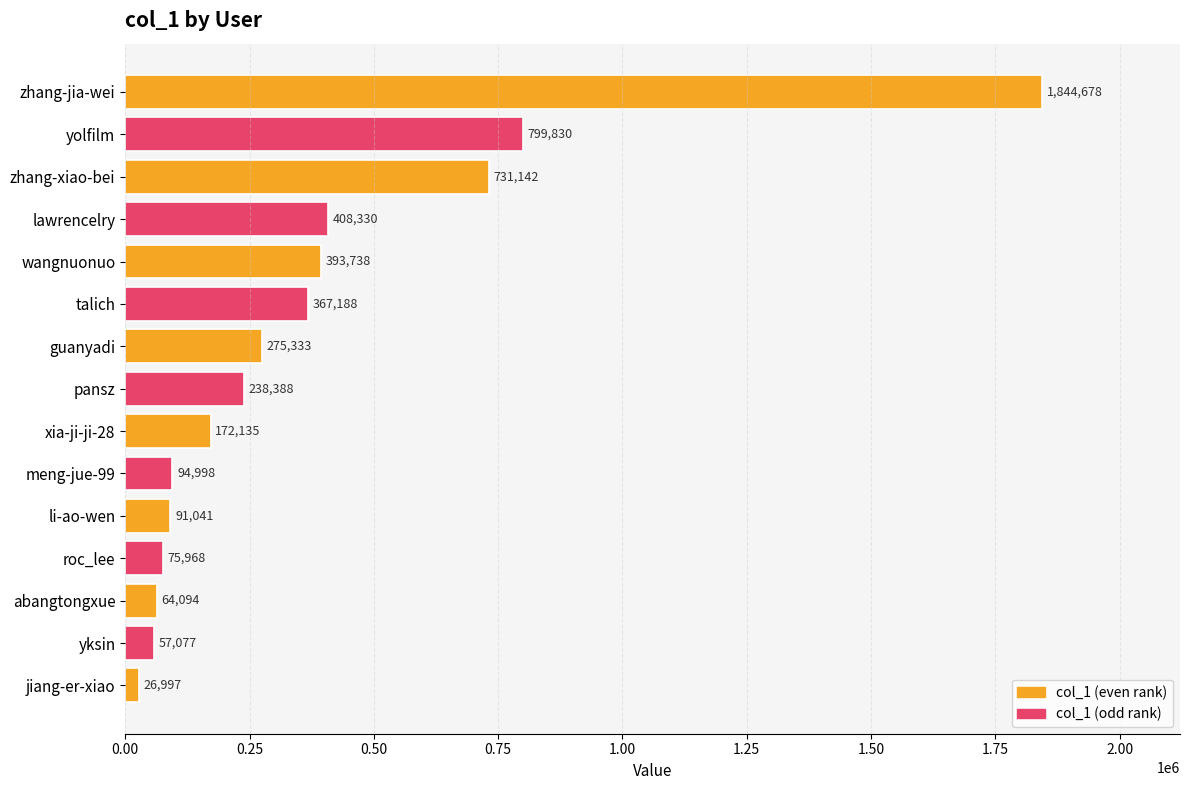

Reading top to bottom, extract all data points from this chart.

zhang-jia-wei=1844678	yolfilm=799830	zhang-xiao-bei=731142	lawrencelry=408330	wangnuonuo=393738	talich=367188	guanyadi=275333	pansz=238388	xia-ji-ji-28=172135	meng-jue-99=94998	li-ao-wen=91041	roc_lee=75968	abangtongxue=64094	yksin=57077	jiang-er-xiao=26997